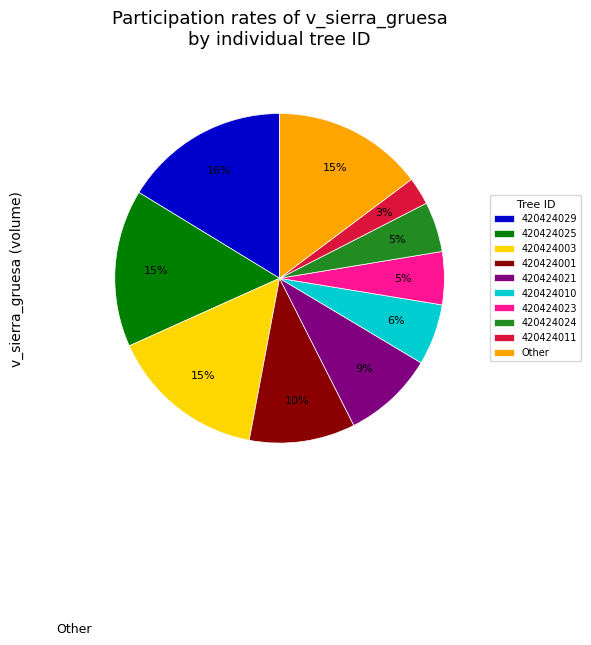

To the nearest percent, what is the average slice percentage?

10%